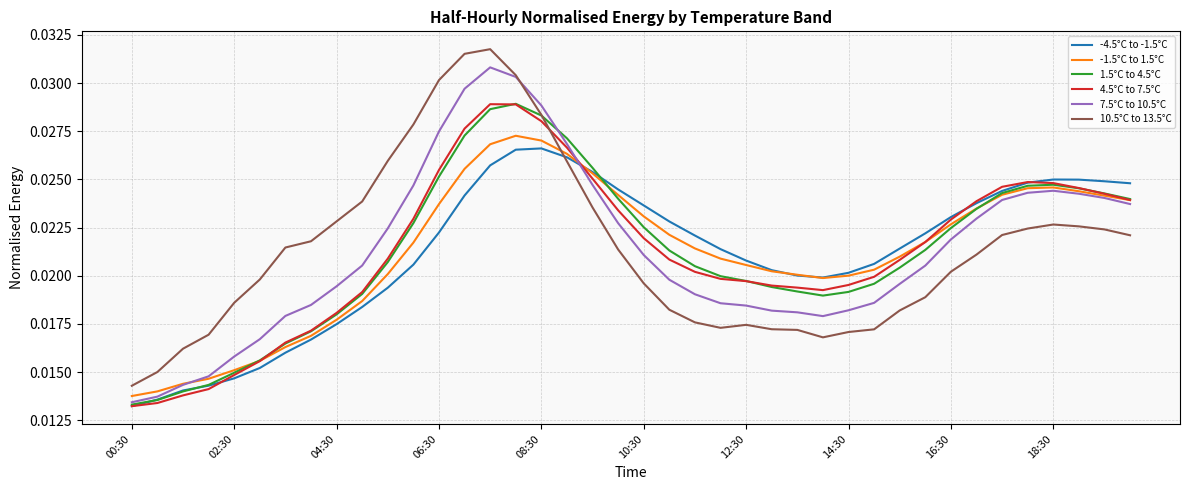

How many times do 10.5°C to 13.5°C and -1.5°C to 1.5°C cross each other?

1